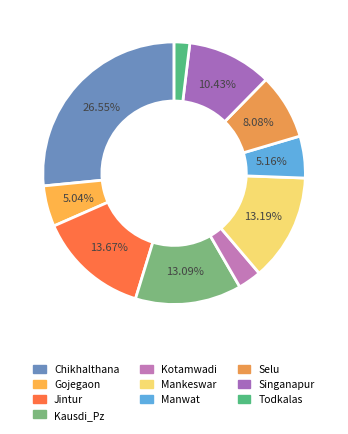

How much of the chart is everything except Mankeswar?

86.8%